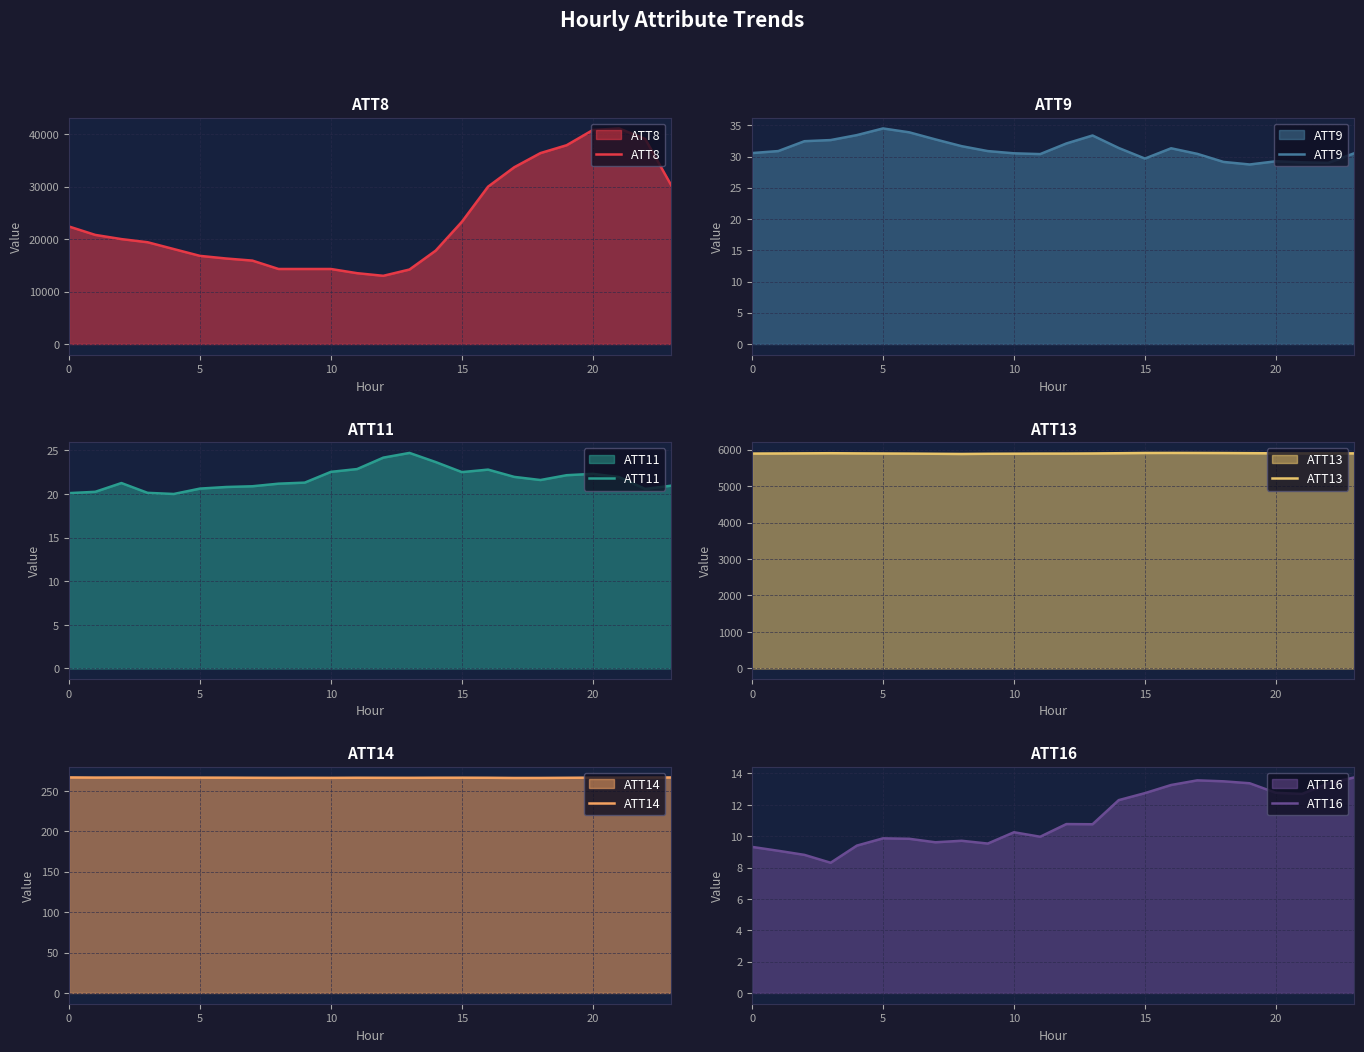

Is the value of ATT8 at 18 greater than the value of ATT16 at 0?

Yes